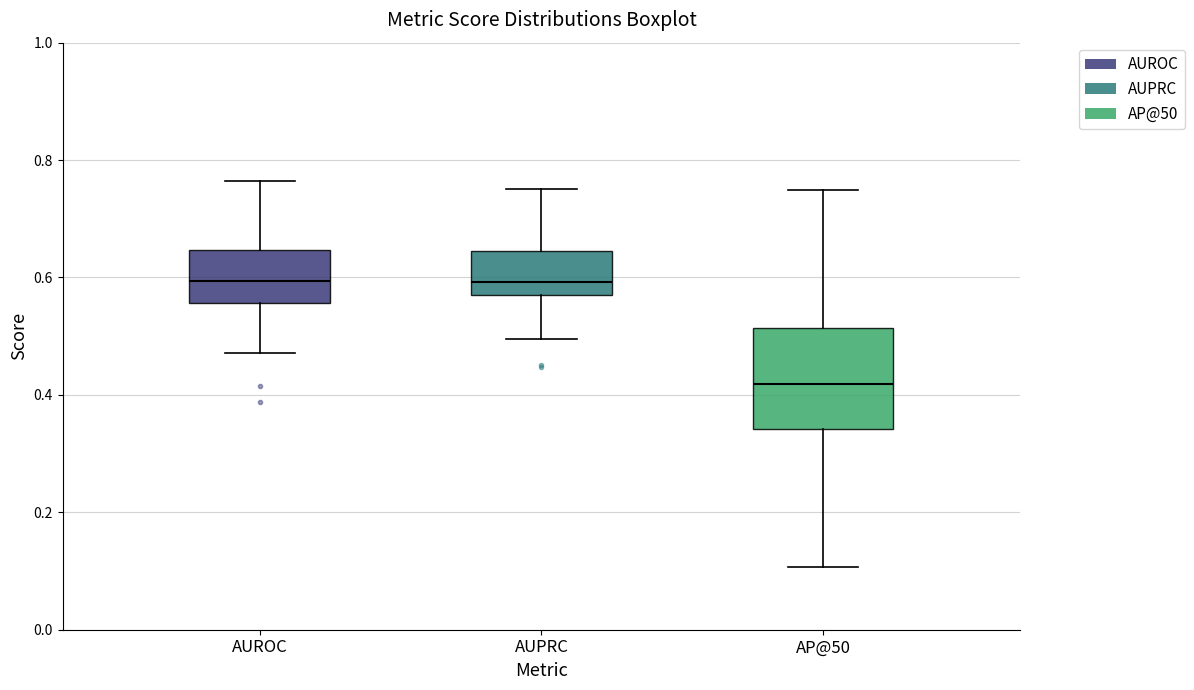

Reading left to right, transcribe this box plot: for each box, give where its median line is, the range the box spans, and where its two whiskers end, as read against the y-axis. The values are not printed on the chart, so give them approximately, as read against the axis.

AUROC: median 0.60, box 0.56 to 0.64, whiskers 0.48 to 0.76
AUPRC: median 0.60, box 0.58 to 0.64, whiskers 0.50 to 0.76
AP@50: median 0.42, box 0.34 to 0.52, whiskers 0.10 to 0.74